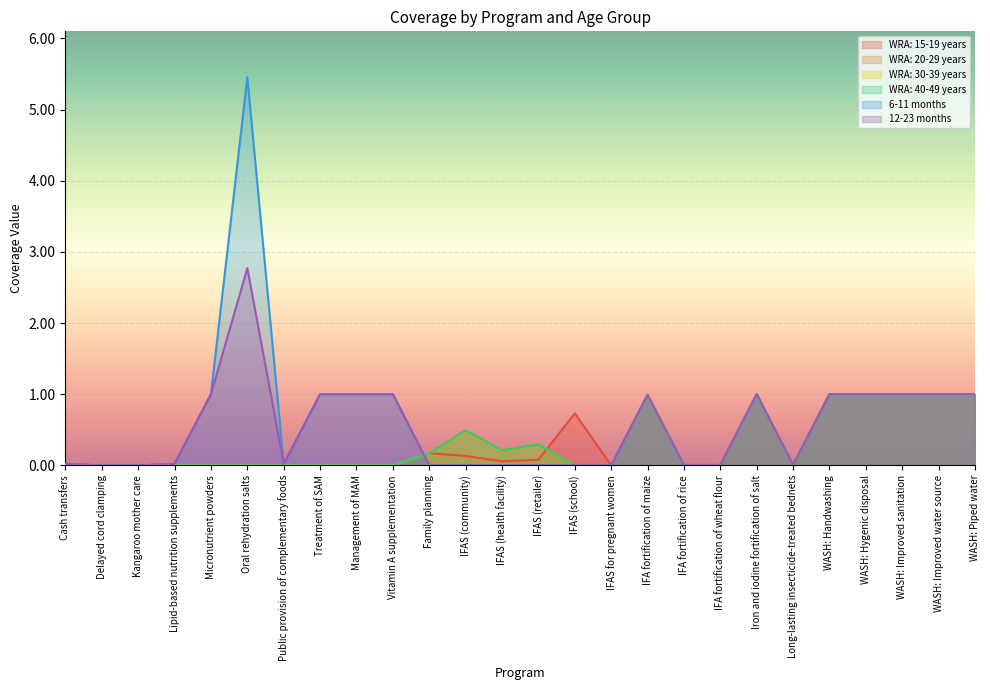

Which series has the largest total across all categories?

6-11 months